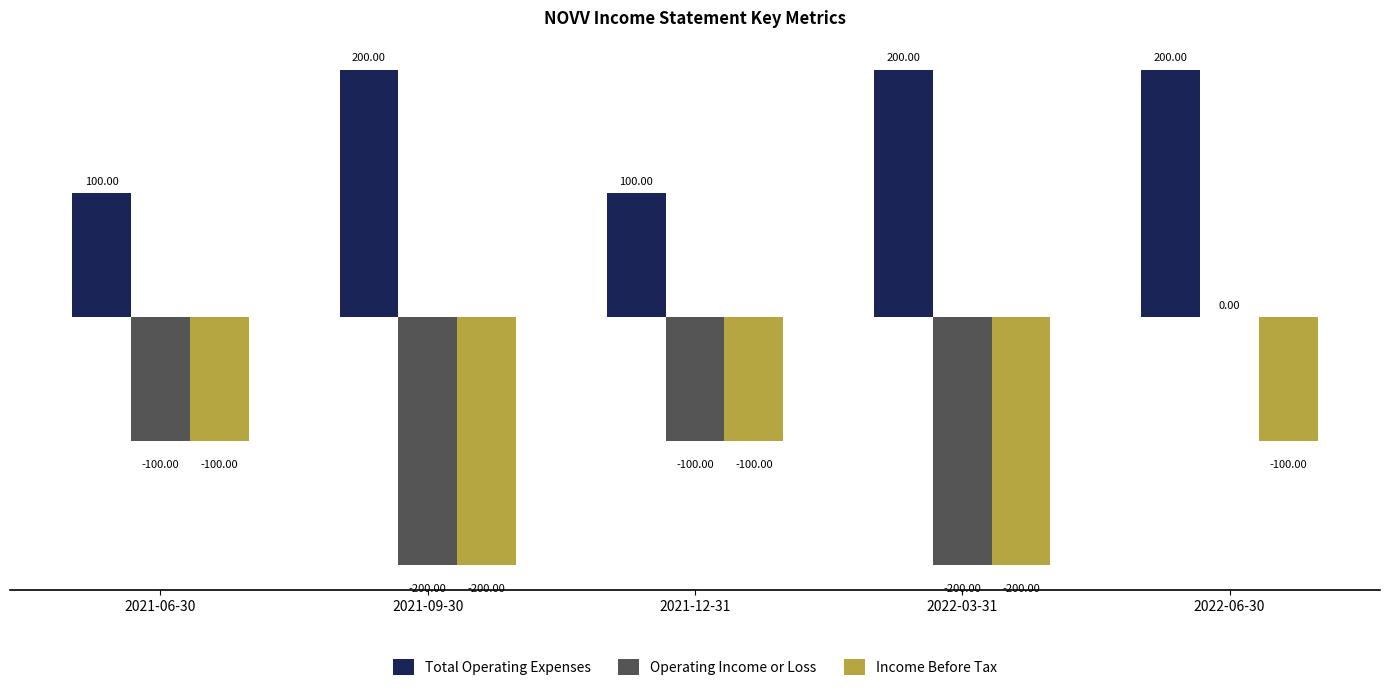

Are the bars grouped side by side (vs. stacked)?

Yes